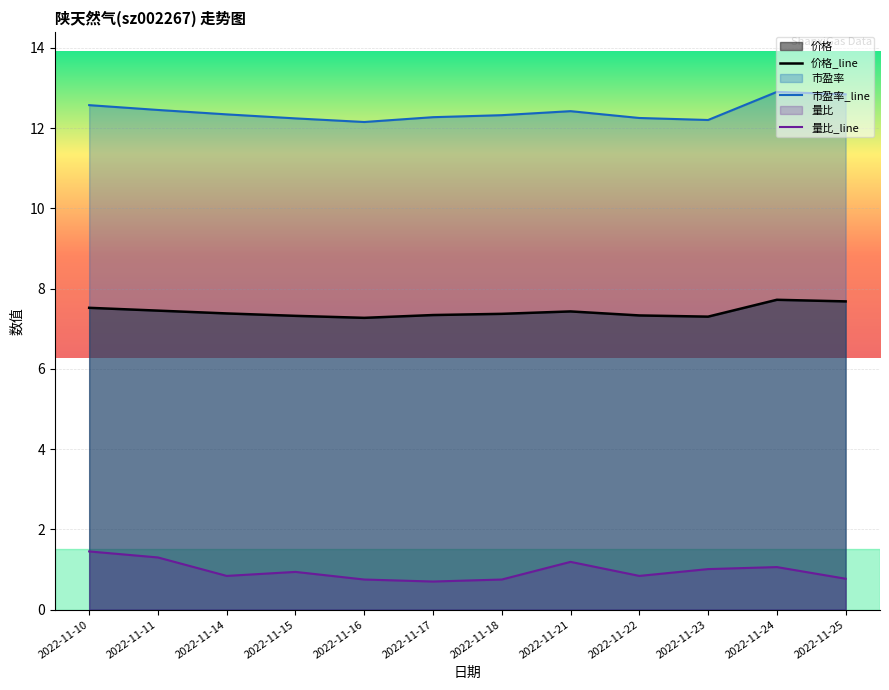

Where is the first local maximum for 量比_line?

2022-11-15